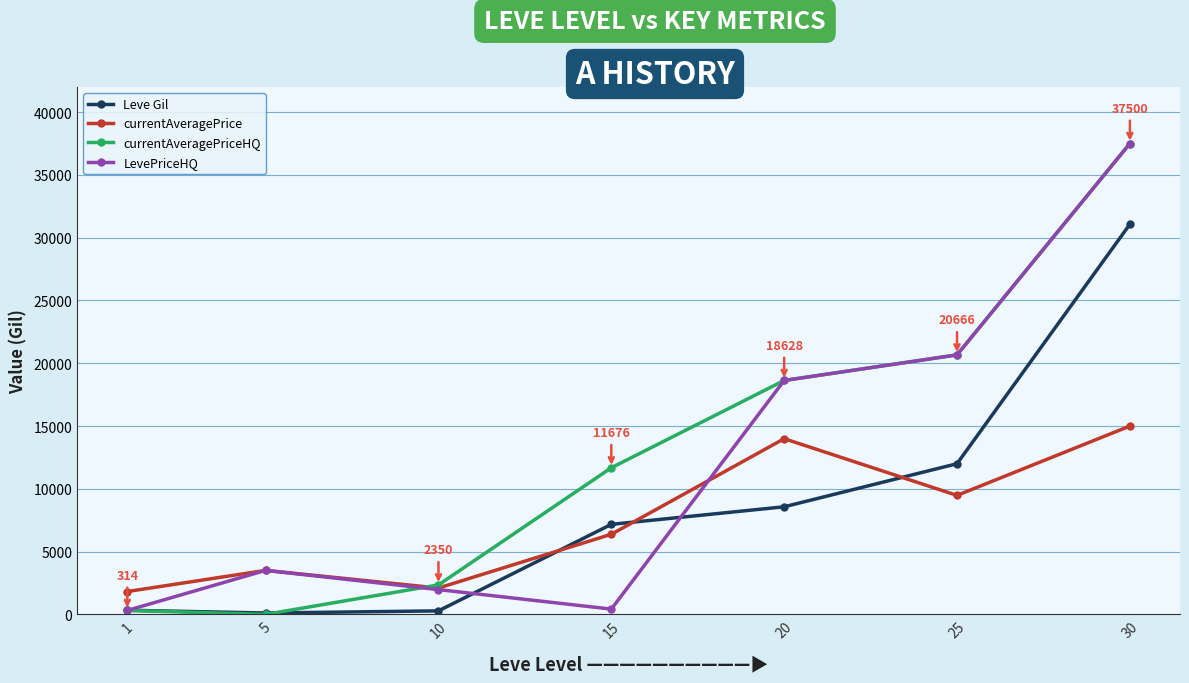

Is this an area chart (filled region under the line)?

No